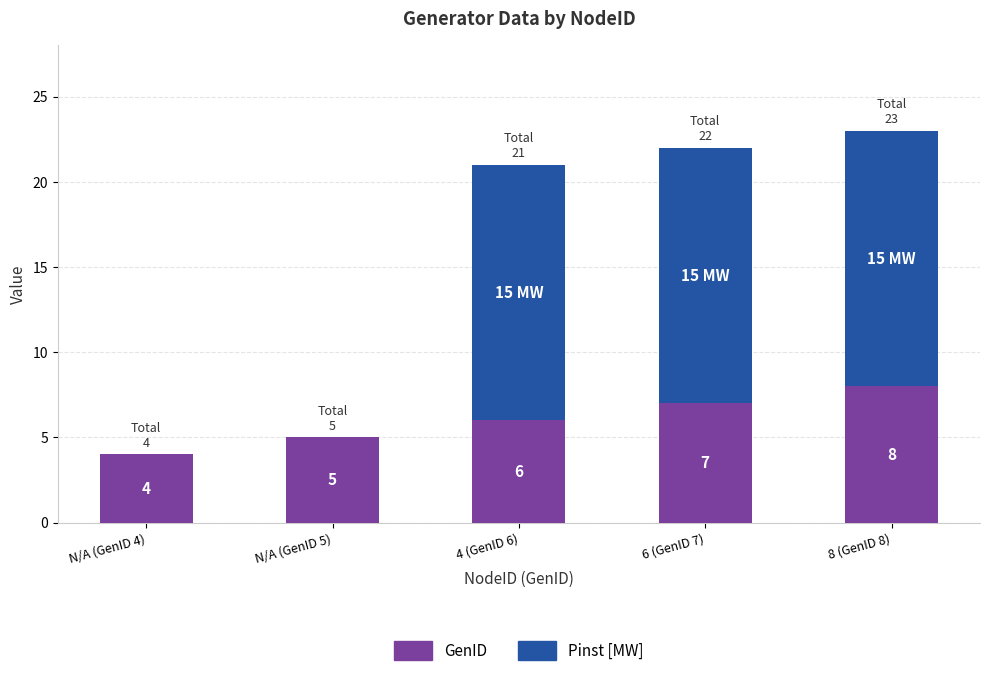

What is the maximum value for GenID?

8